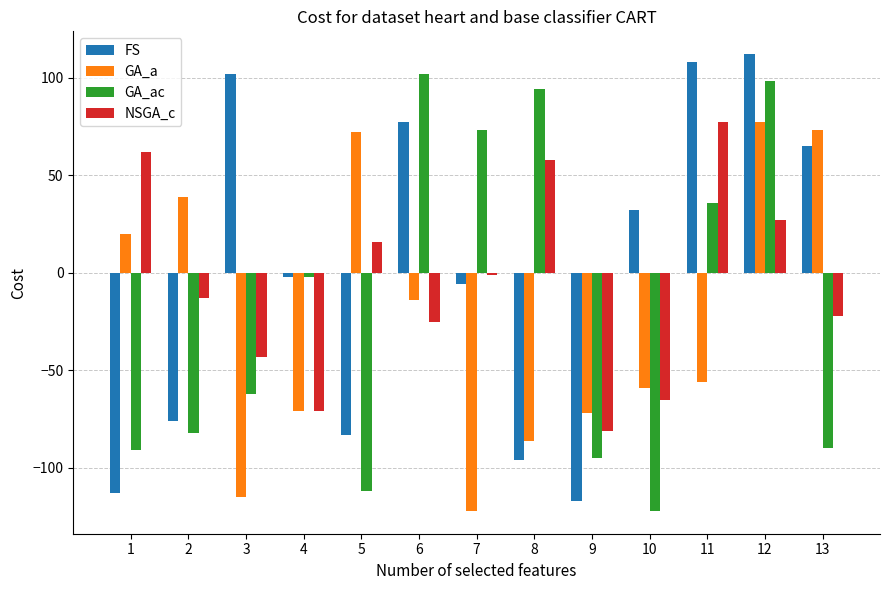

Read the FS value at 5.

-83